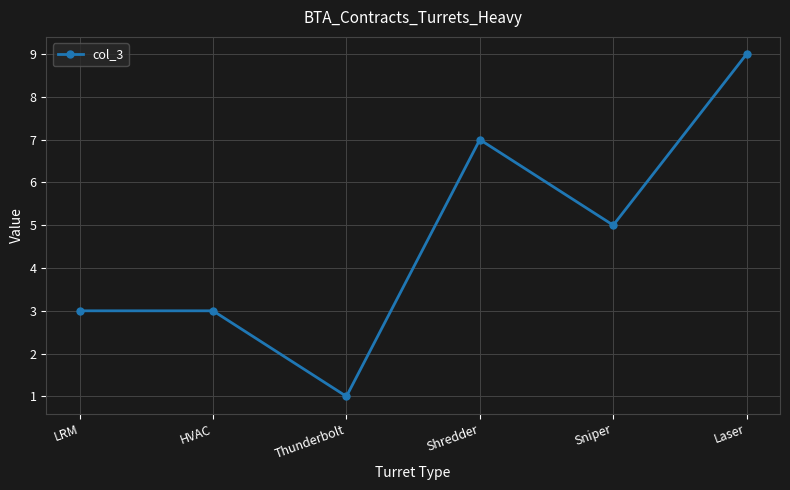

The chart shows a value of 9 at Laser. True or false?

True